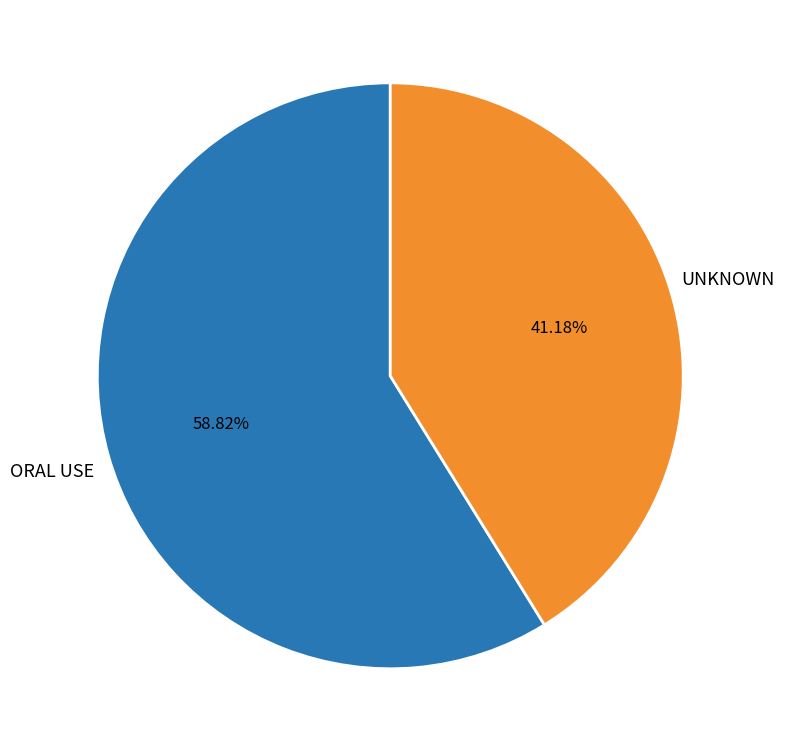

To the nearest percent, what is the difference between the largest and smallest slice percentages?

18%